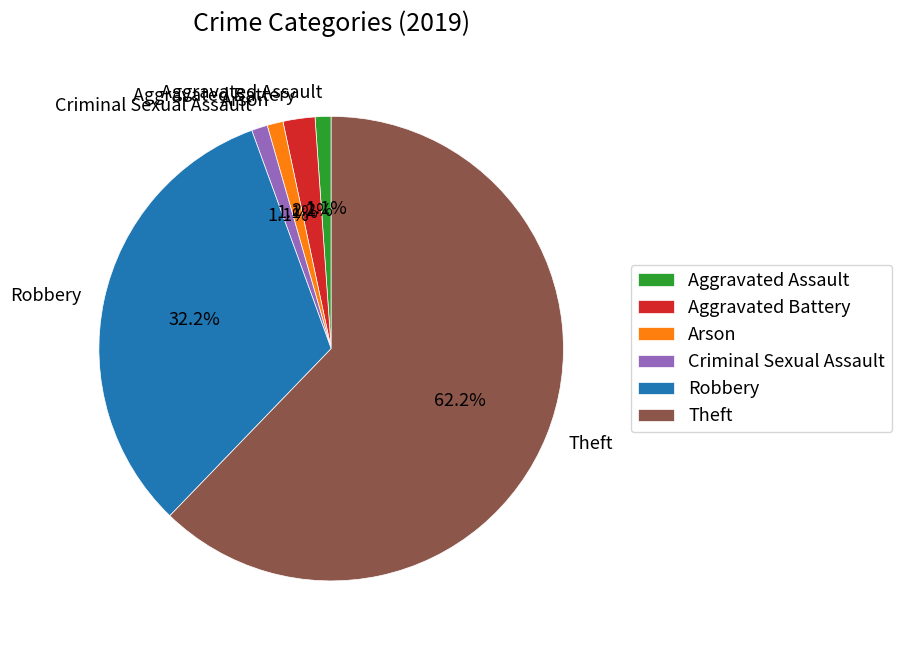

Is the sum of Aggravated Assault and Theft greater than half?

Yes